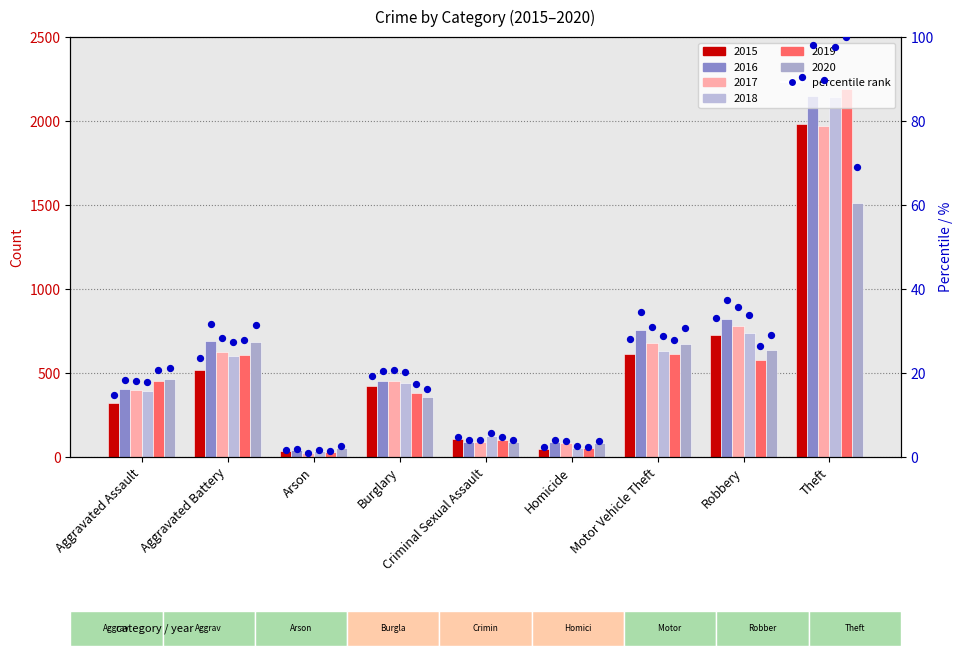

What is the ratio of the value at Homicide to the value at Robbery?

0.1